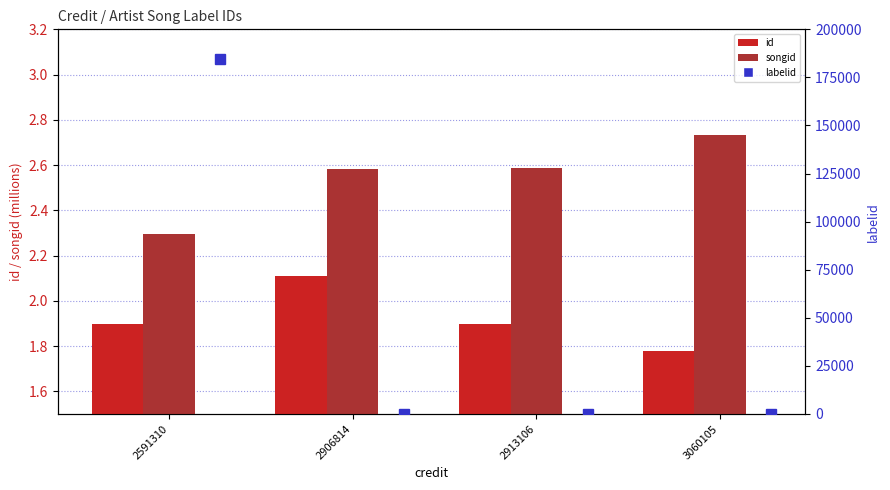

Is it true that songid (millions) equals 4.3 at 2913106?

False